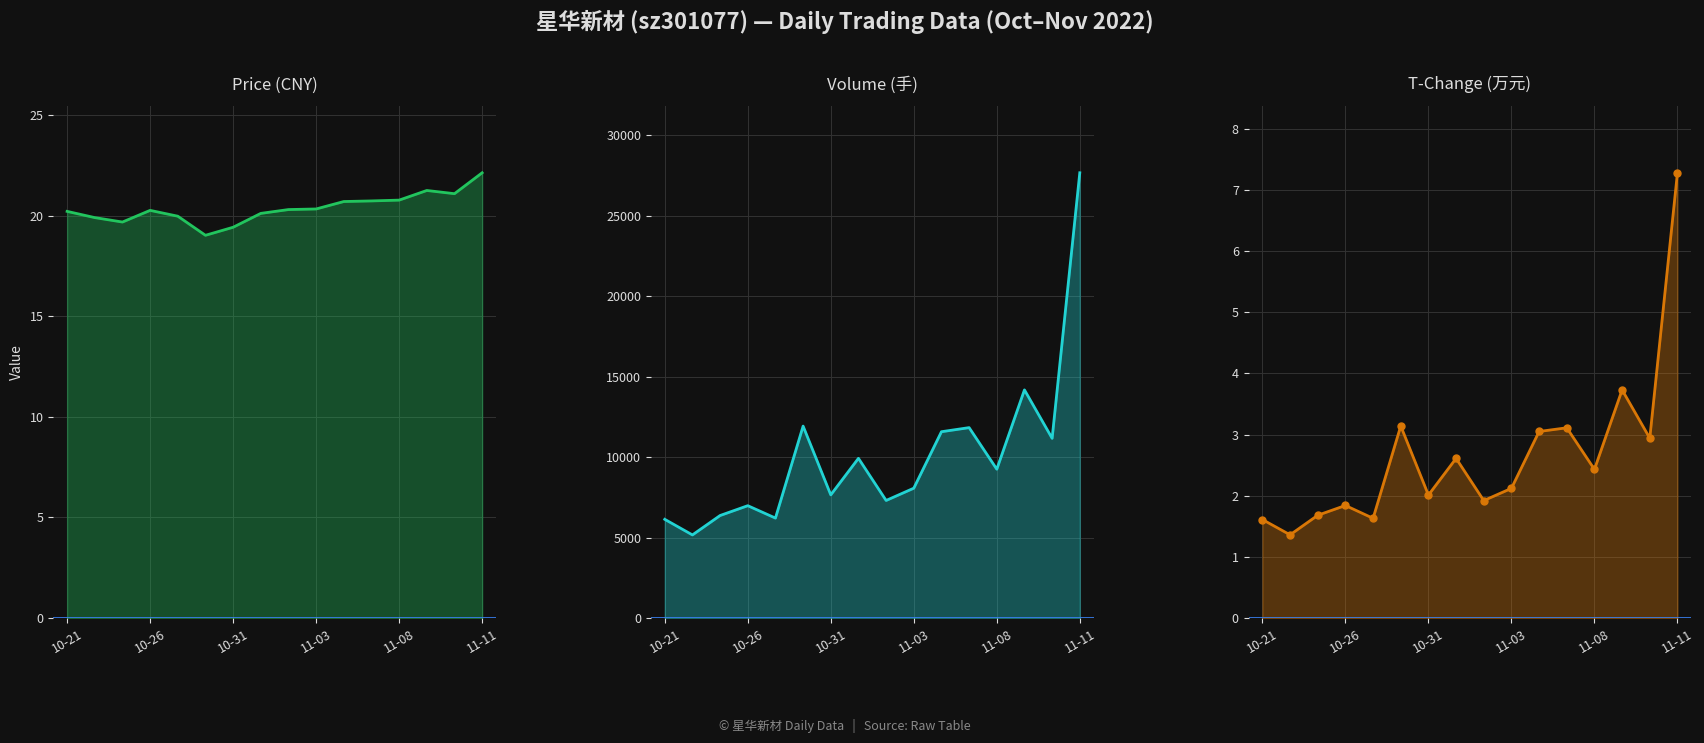

How many interior local valleys does the t_change series have?

6